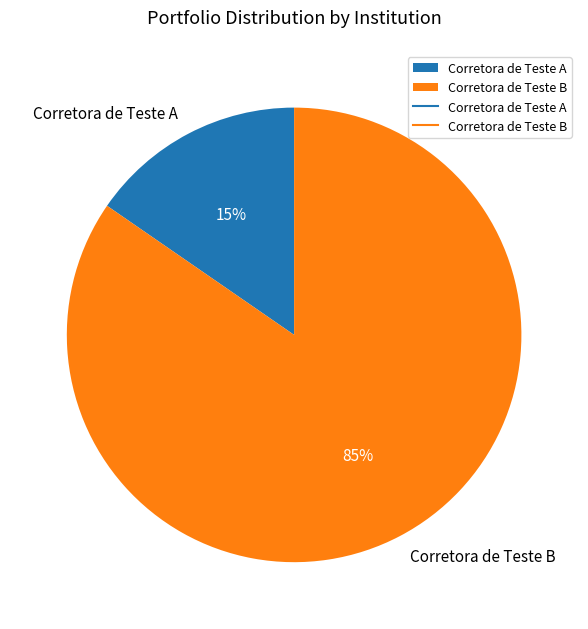

Is Corretora de Teste A the majority of the pie?

No